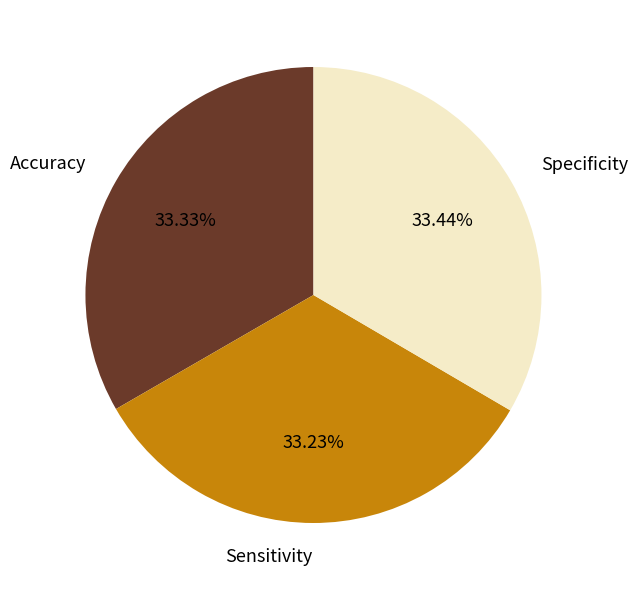

What percentage do Specificity and Accuracy together represent?

66.8%